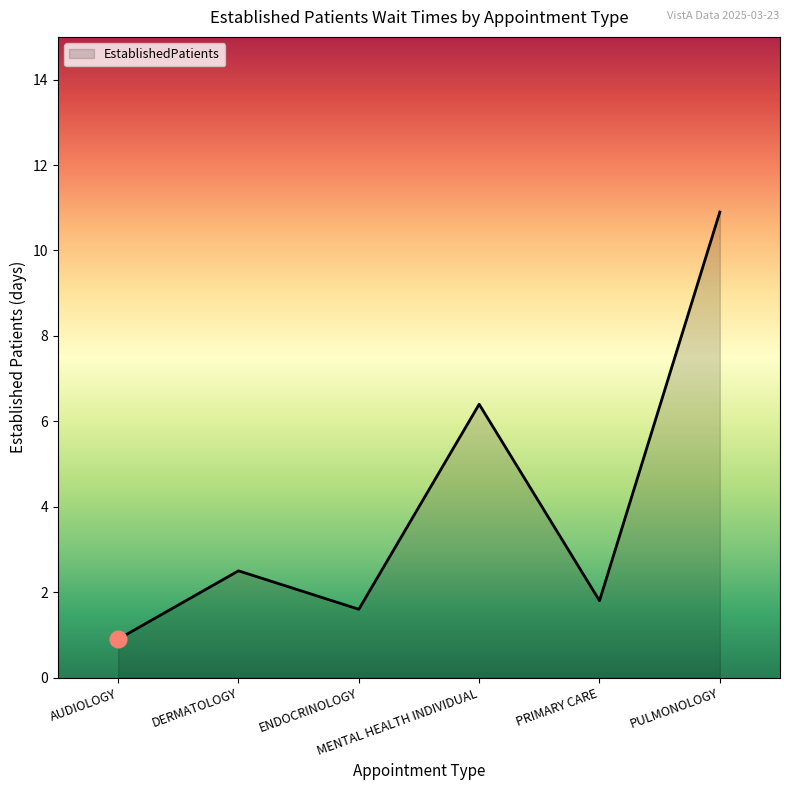

Reading left to right, what are all the values shown in this chart?

AUDIOLOGY=0.9	DERMATOLOGY=2.5	ENDOCRINOLOGY=1.6	MENTAL HEALTH INDIVIDUAL=6.4	PRIMARY CARE=1.8	PULMONOLOGY=10.9